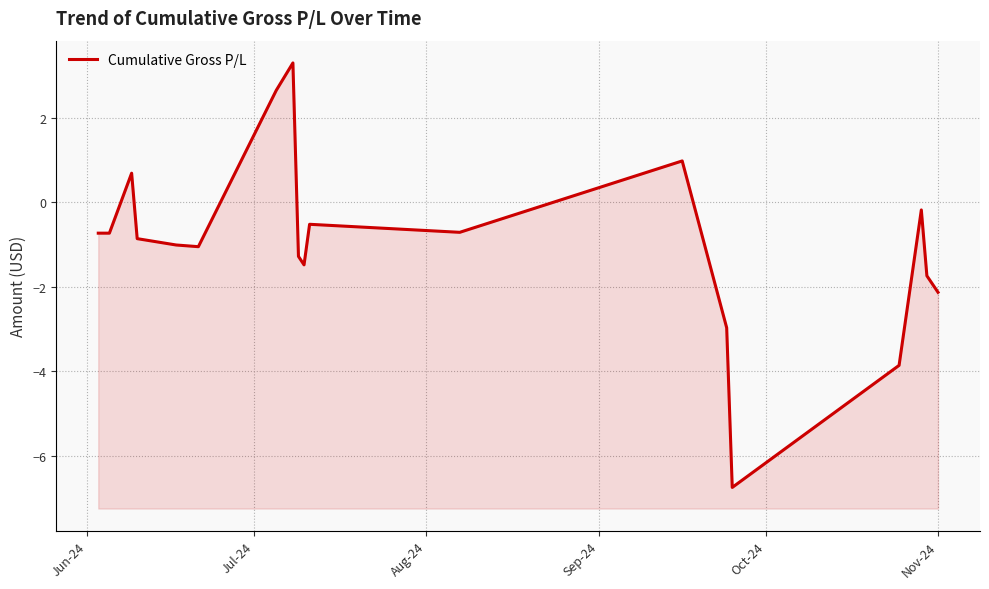

Which has a higher value, Jul-24 or Jun-24?

Jul-24